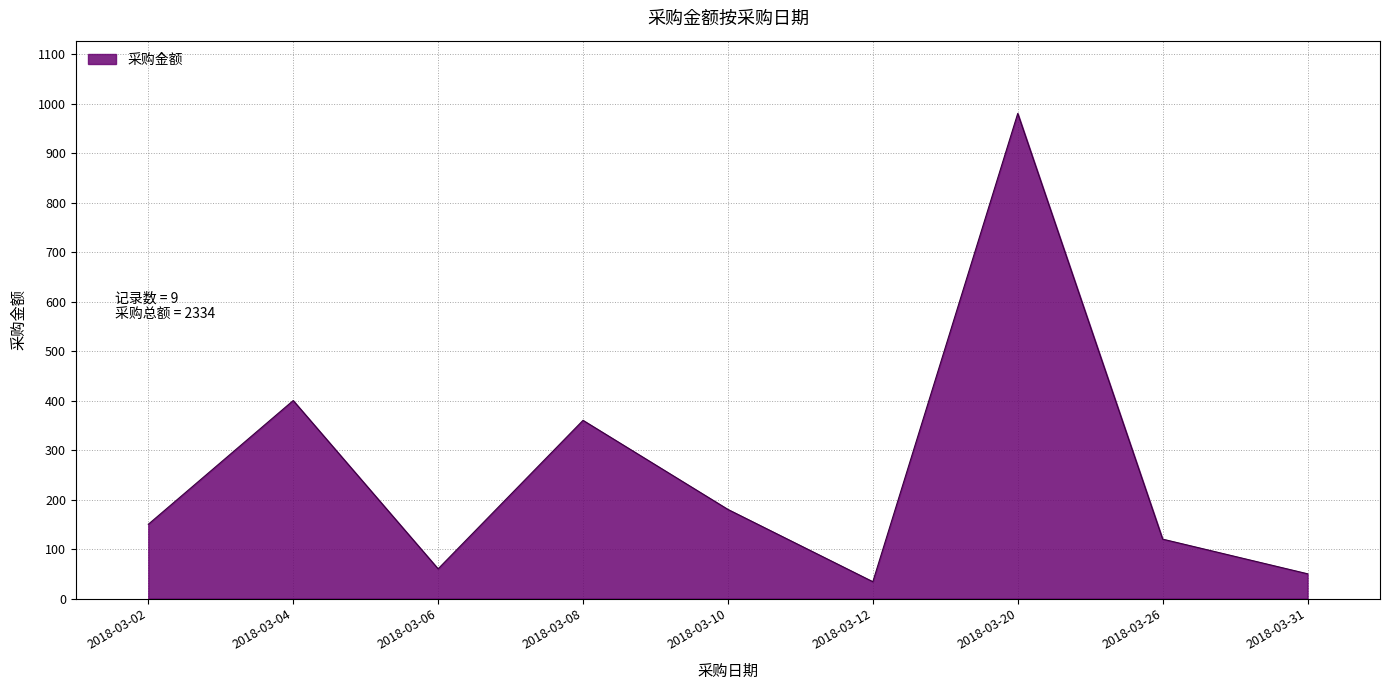

True or false: there are more than 1 points higher than both neighbors.

True